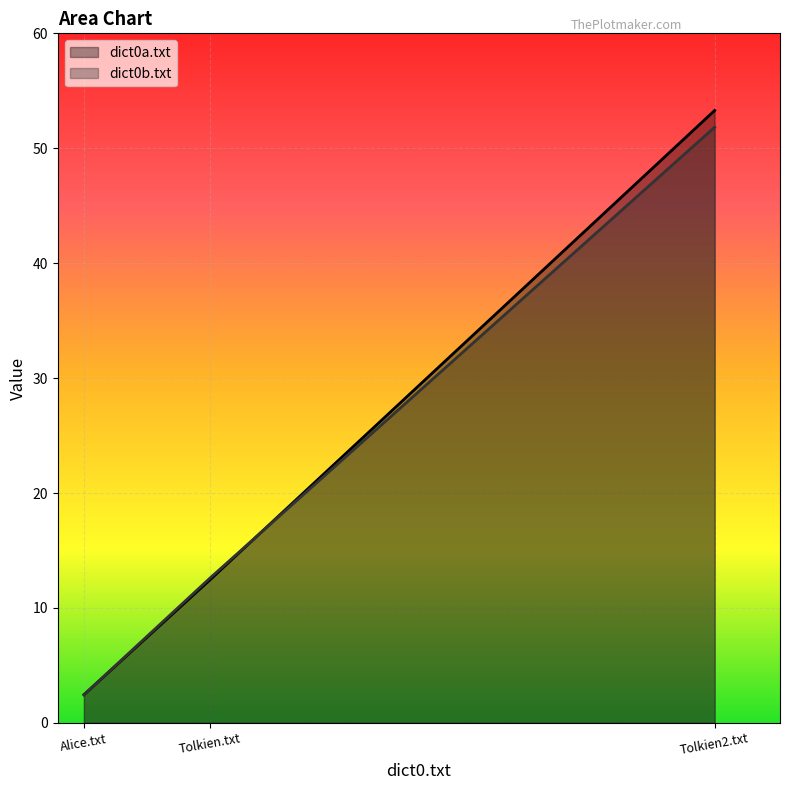

How many lines are shown in the chart?

2